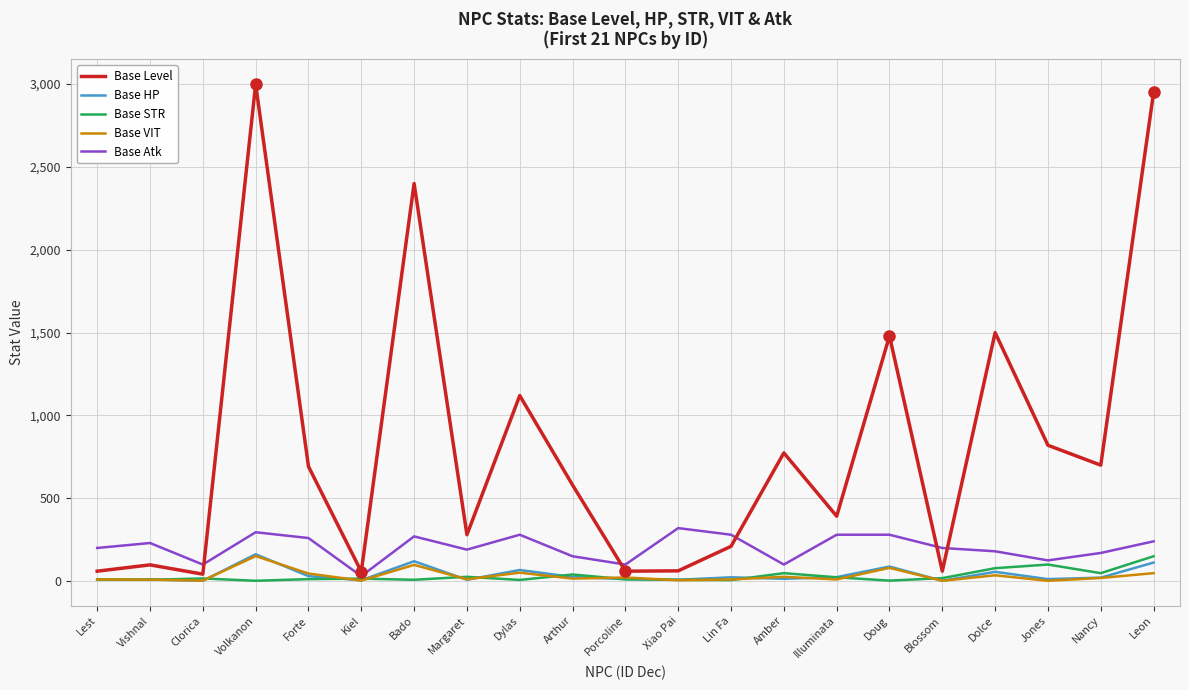

Which series has the widest spread of values?

Base Level